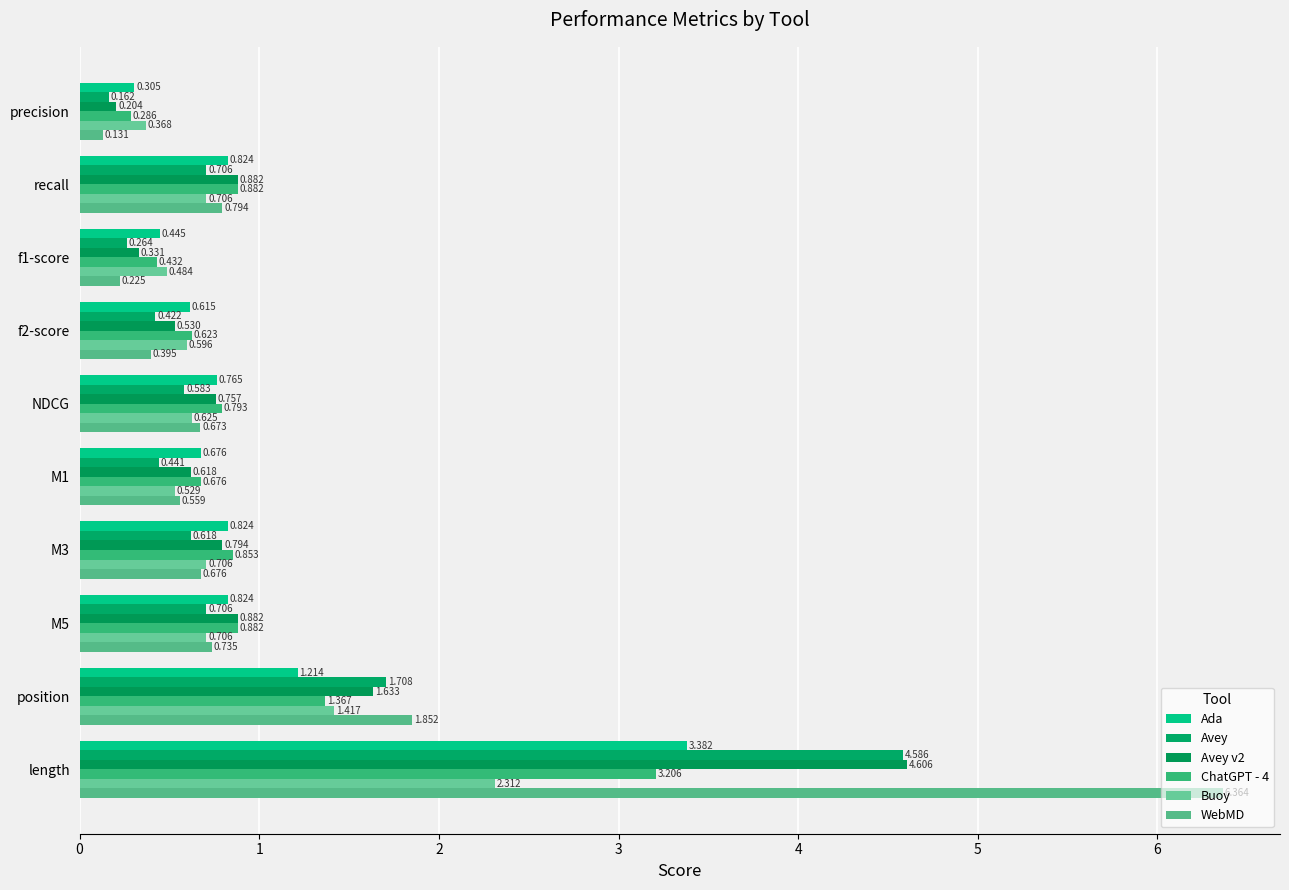

Reading left to right, list all the values displayed in this chart.

Ada: 0.3	0.8	0.4	0.6	0.8	0.7	0.8	0.8	1.2	3.4
Avey: 0.2	0.7	0.3	0.4	0.6	0.4	0.6	0.7	1.7	4.6
Avey v2: 0.2	0.9	0.3	0.5	0.8	0.6	0.8	0.9	1.6	4.6
ChatGPT - 4: 0.3	0.9	0.4	0.6	0.8	0.7	0.9	0.9	1.4	3.2
Buoy: 0.4	0.7	0.5	0.6	0.6	0.5	0.7	0.7	1.4	2.3
WebMD: 0.1	0.8	0.2	0.4	0.7	0.6	0.7	0.7	1.9	6.4